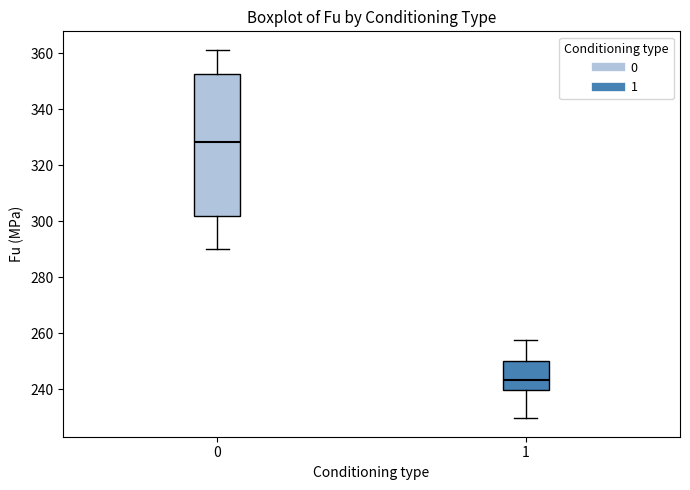

Where does the lower whisker of the box at x = 0 end on the y-axis? The values are not printed on the chart, so give them approximately, as read against the axis.

290